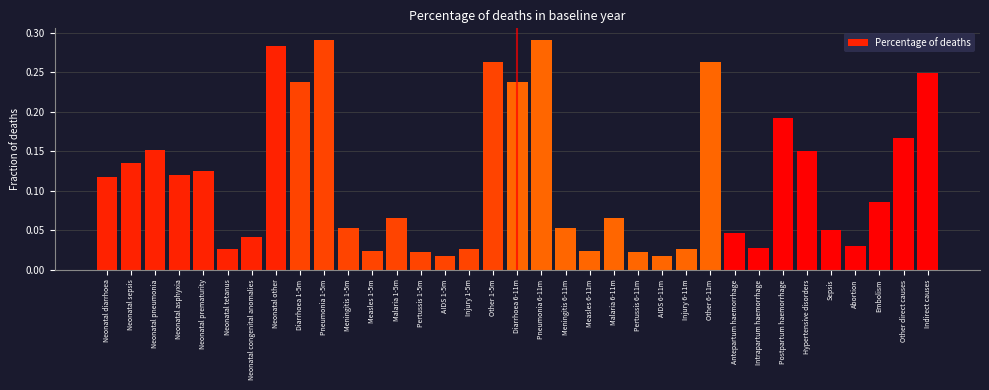

What is the sum of all values?

4.0